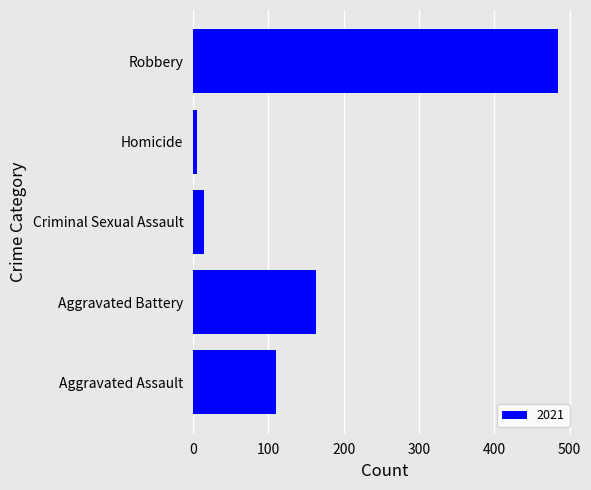

What is the change in value from Aggravated Assault to Aggravated Battery?

+53